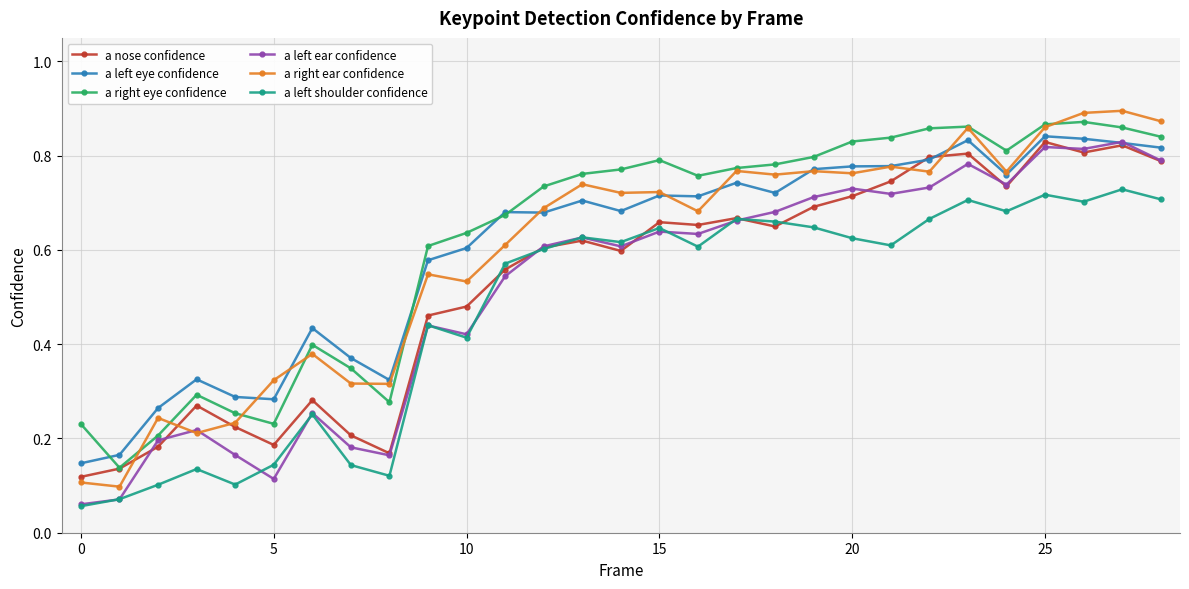

True or false: a left eye confidence and a left shoulder confidence cross at least once.

False